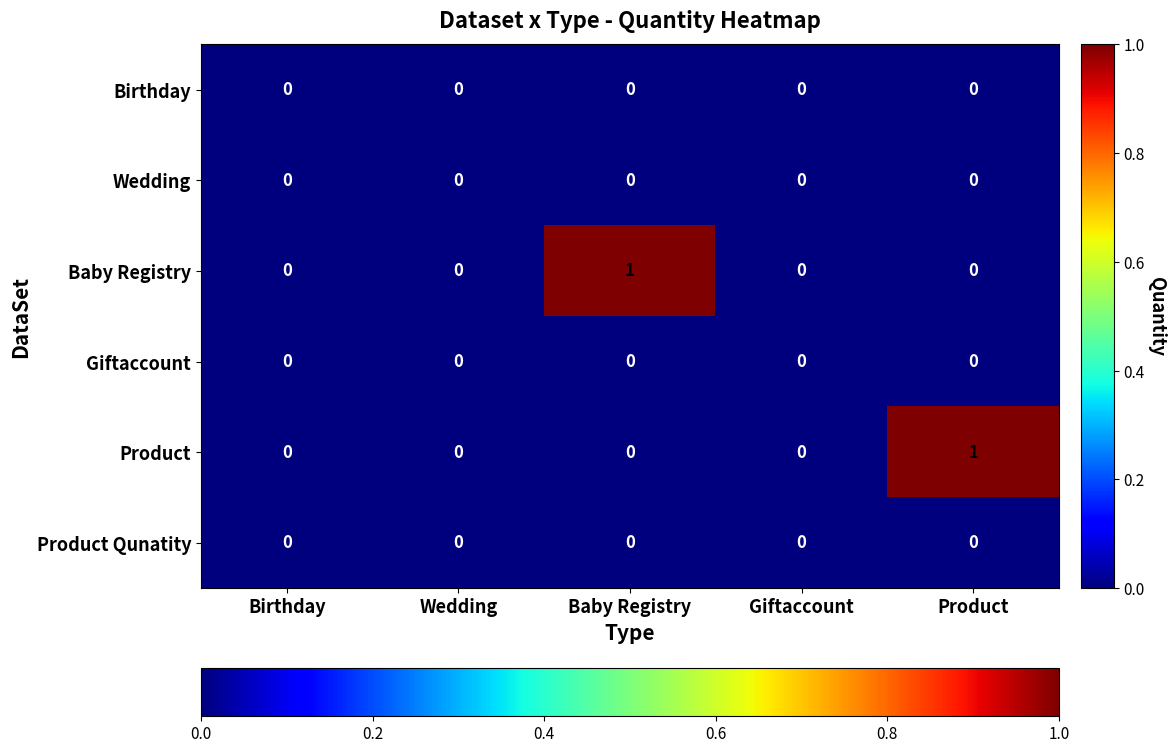

Is it true that Product equals 1 at Giftaccount?

False